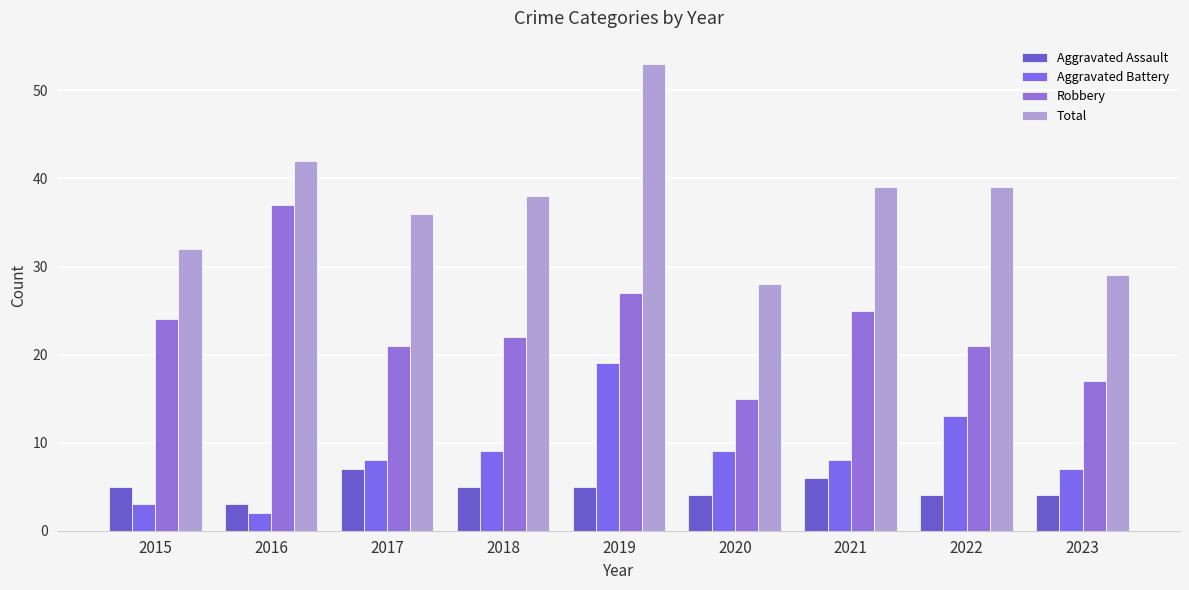

At which label does Aggravated Battery reach its peak?

2019